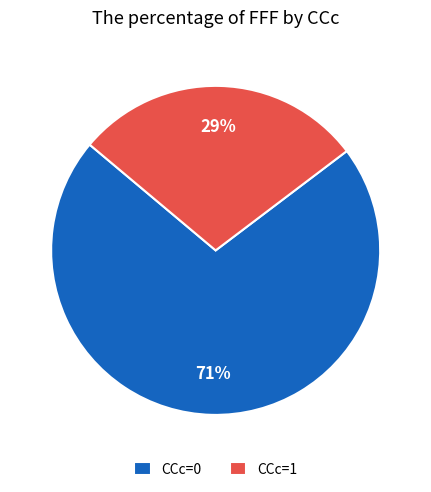

Is there any slice that represents more than half of the pie?

Yes